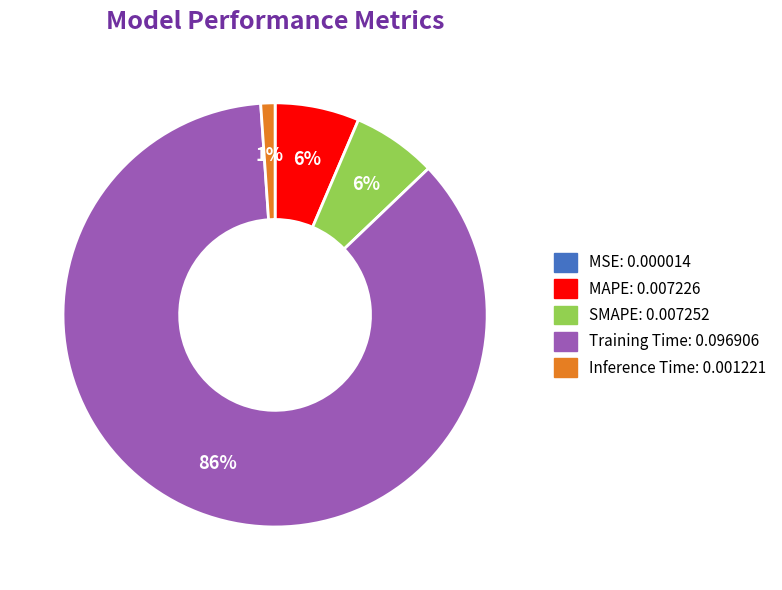

Between Training Time and SMAPE, which is larger?

Training Time